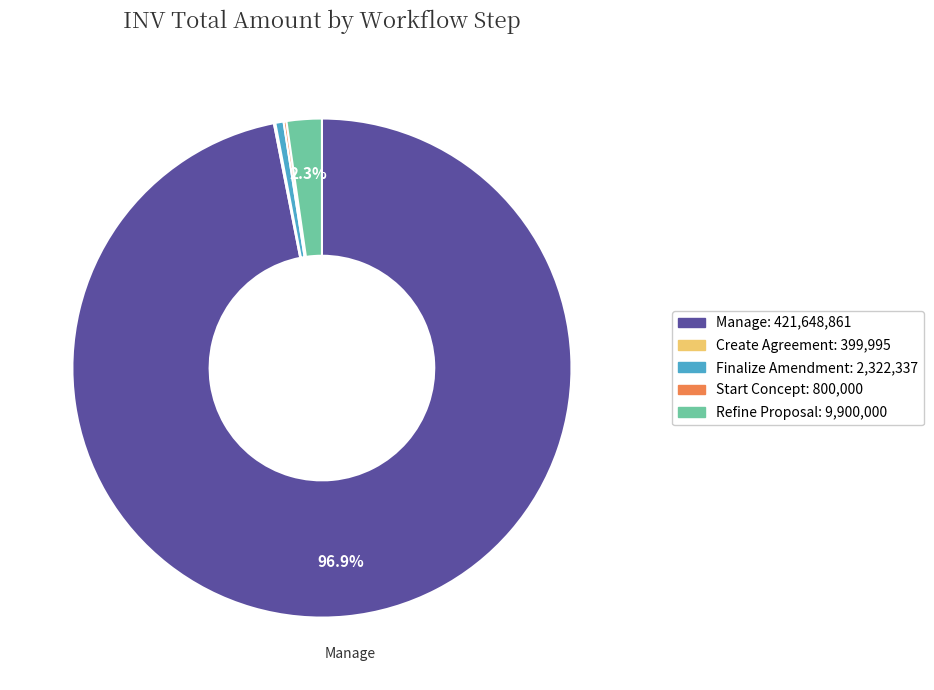

How many slices are in this pie chart?

5